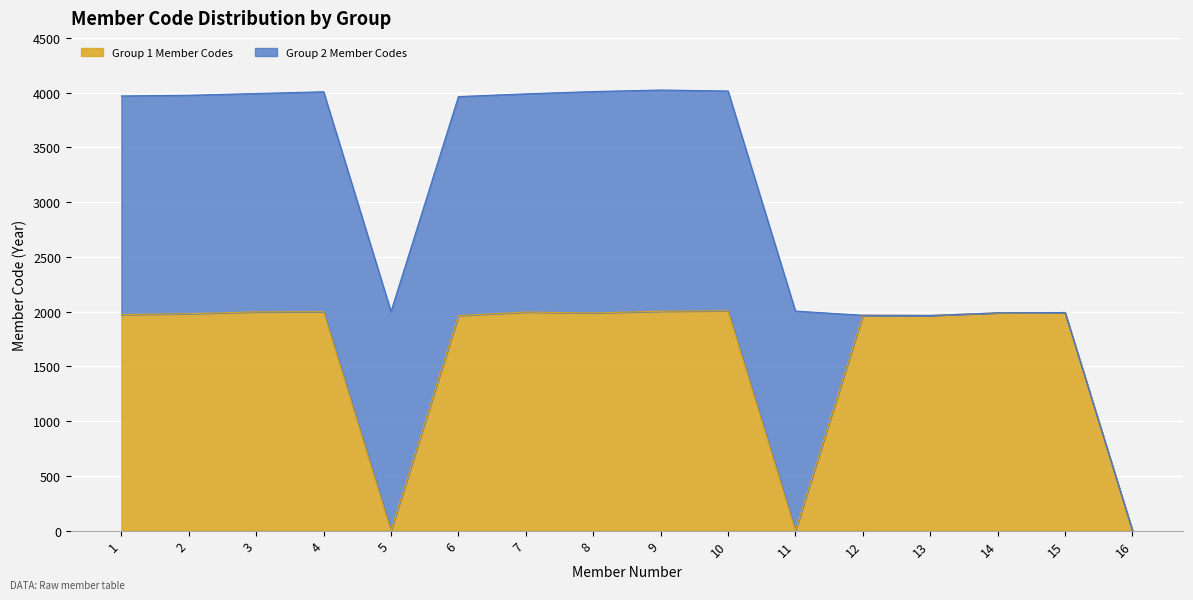

What is the difference between the maximum and minimum values?

2008